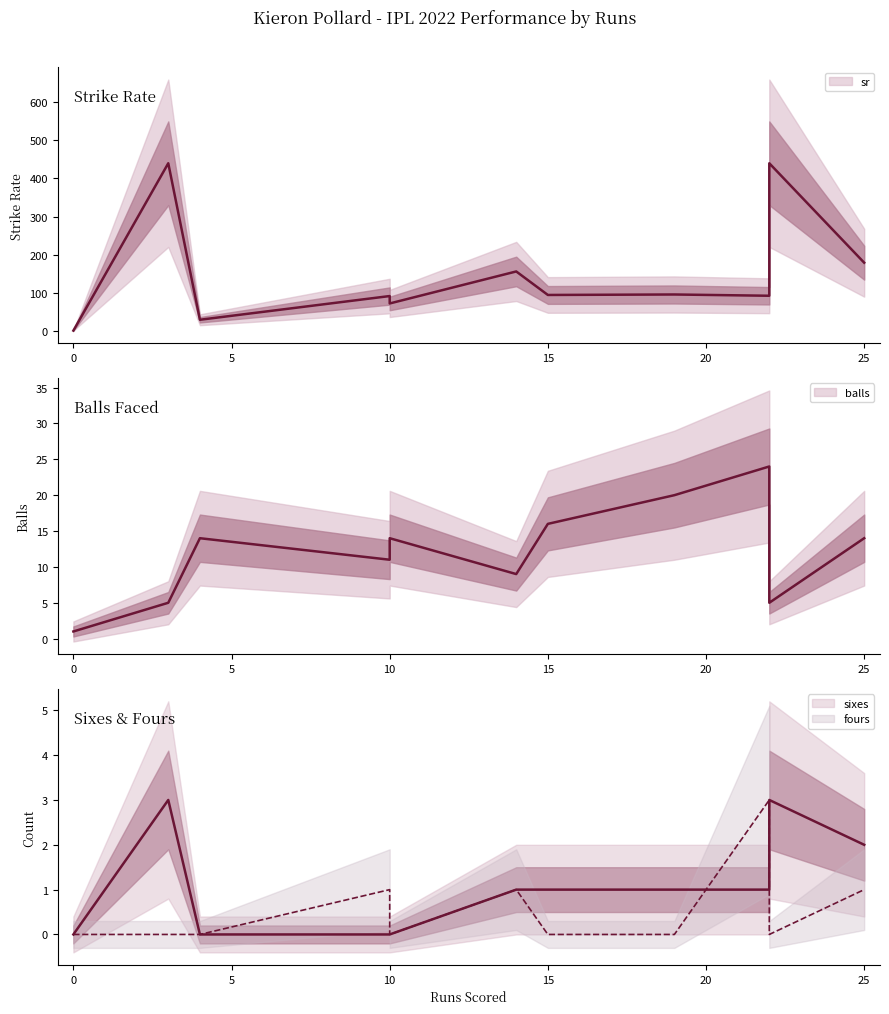

The value of balls at 10 is 20.0. True or false?

False